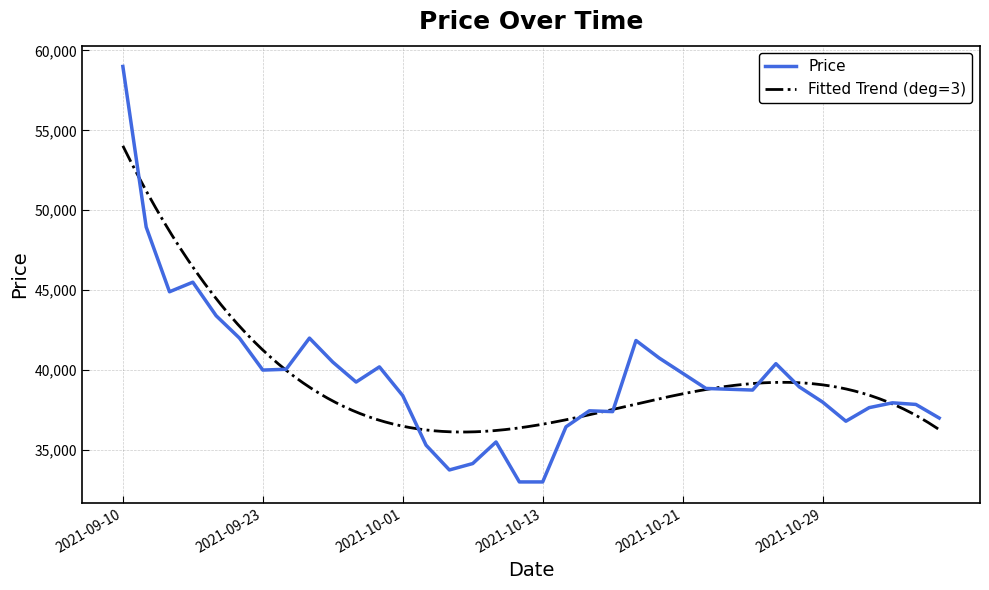

Count the number of values greater than 38850.

17